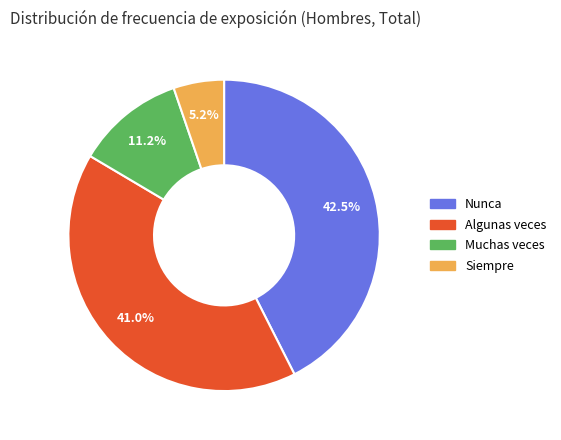

To the nearest percent, what is the average slice percentage?

25%